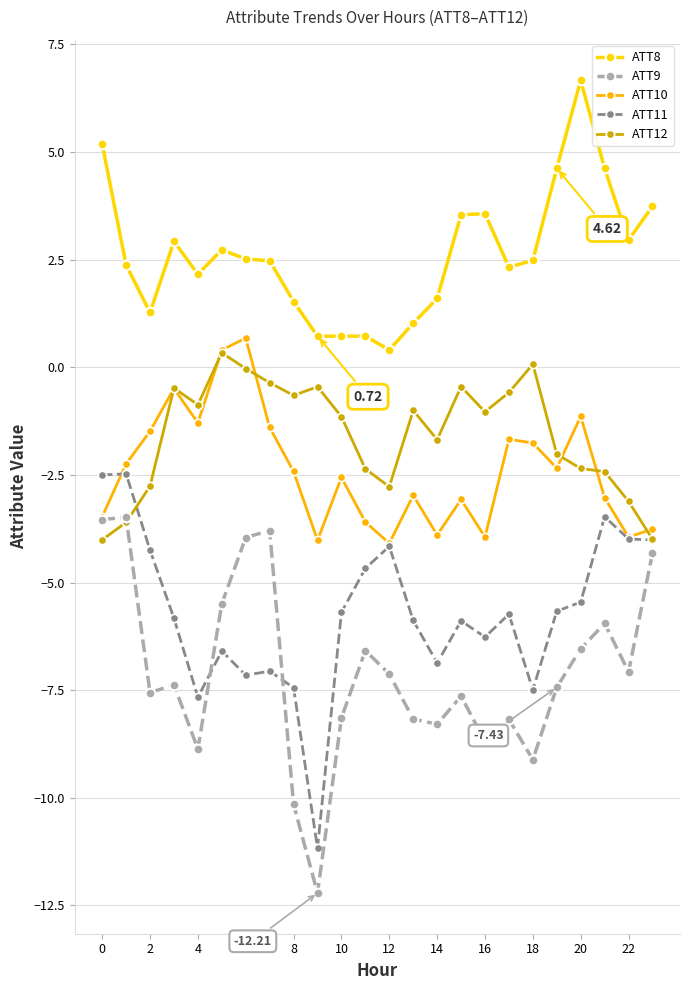

What are all the series names shown in the legend?

ATT8, ATT9, ATT10, ATT11, ATT12